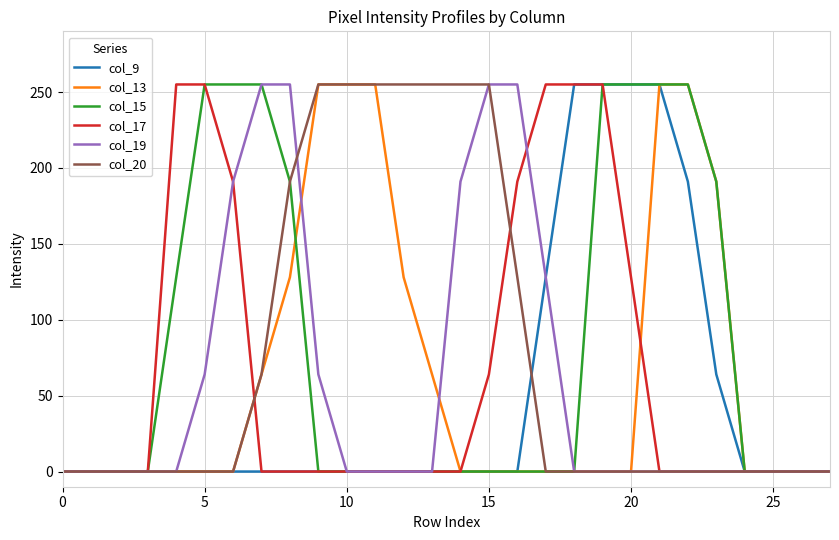

What is the maximum value for col_15?

255